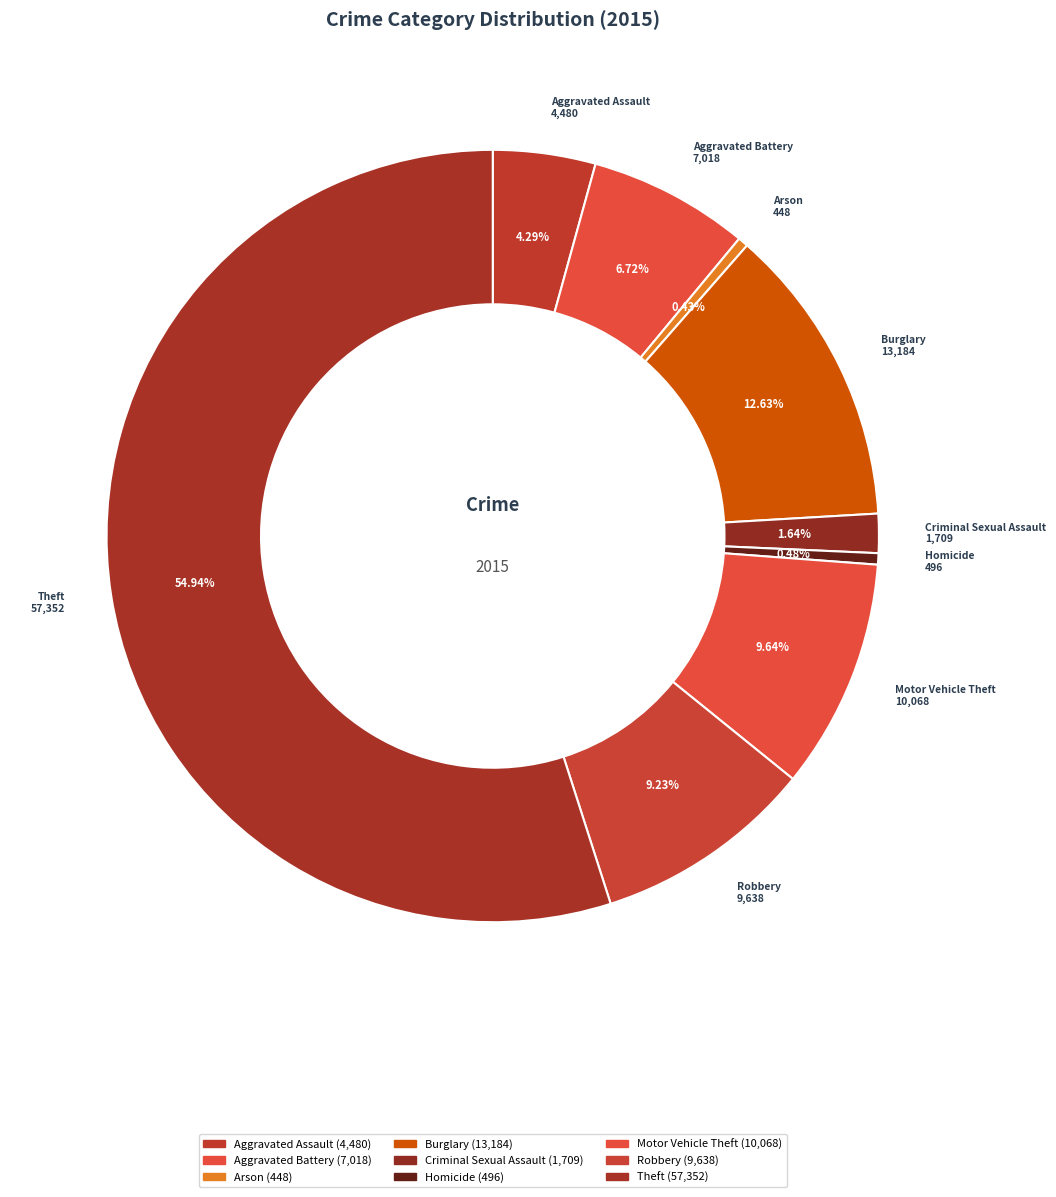

What is the ratio of the value at Motor Vehicle Theft to the value at Theft?

0.2